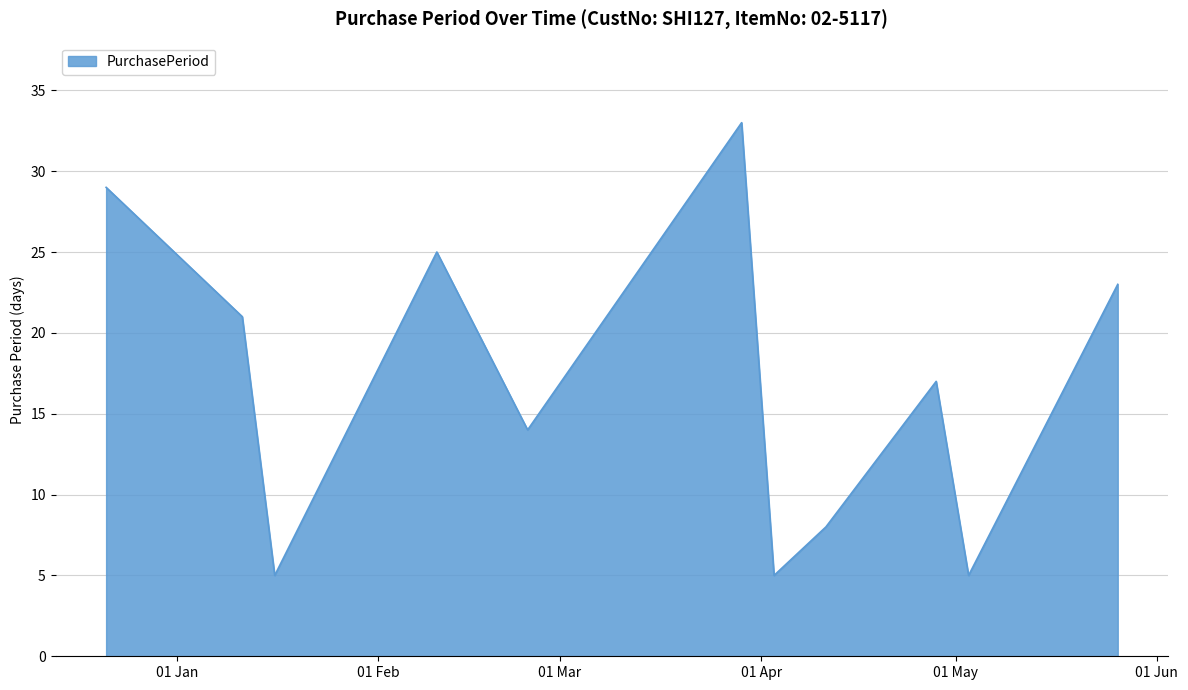

What is the maximum value shown in the chart?

33